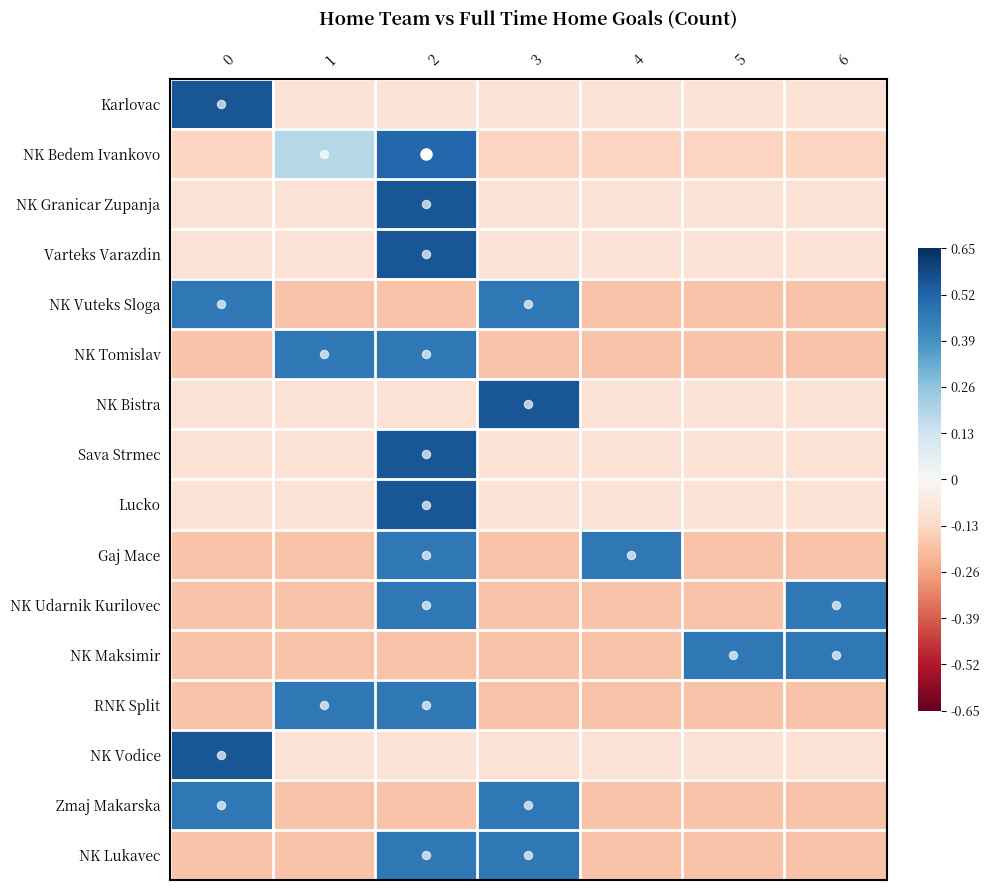

Rank the series at 3 from highest to lowest value.

NK Bistra, NK Vuteks Sloga, Zmaj Makarska, NK Lukavec, Karlovac, NK Granicar Zupanja, Varteks Varazdin, Sava Strmec, Lucko, NK Vodice, NK Bedem Ivankovo, NK Tomislav, Gaj Mace, NK Udarnik Kurilovec, NK Maksimir, RNK Split